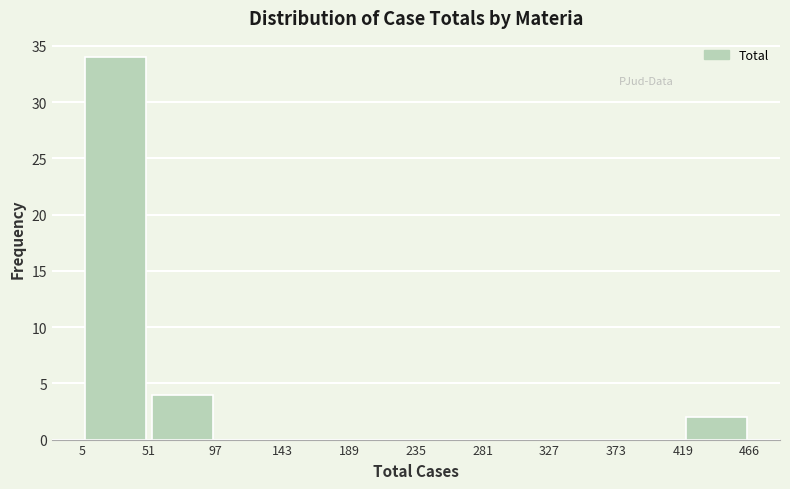

Over which range of the x-axis is the bar tallest?

5 to 51